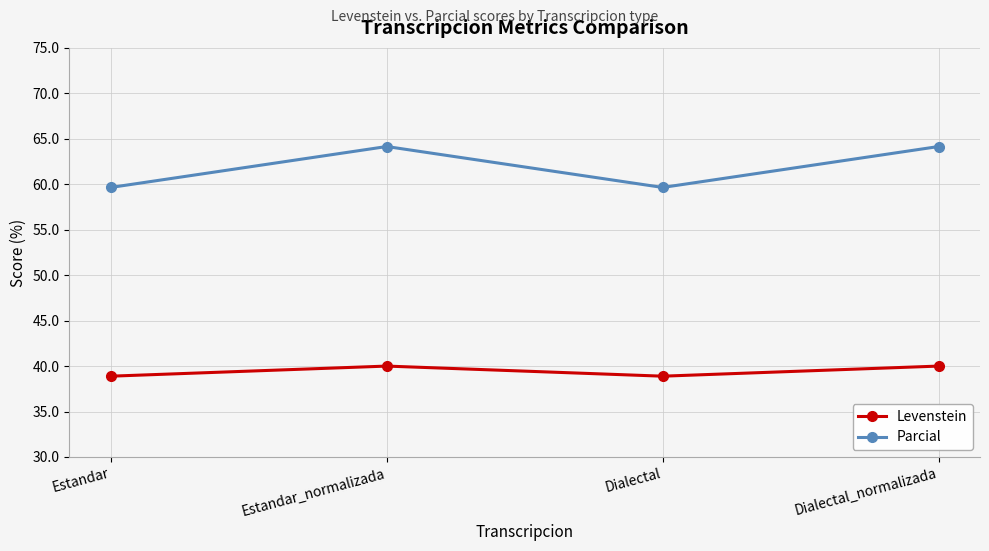

Where does the Parcial series first go above 64?

Estandar_normalizada